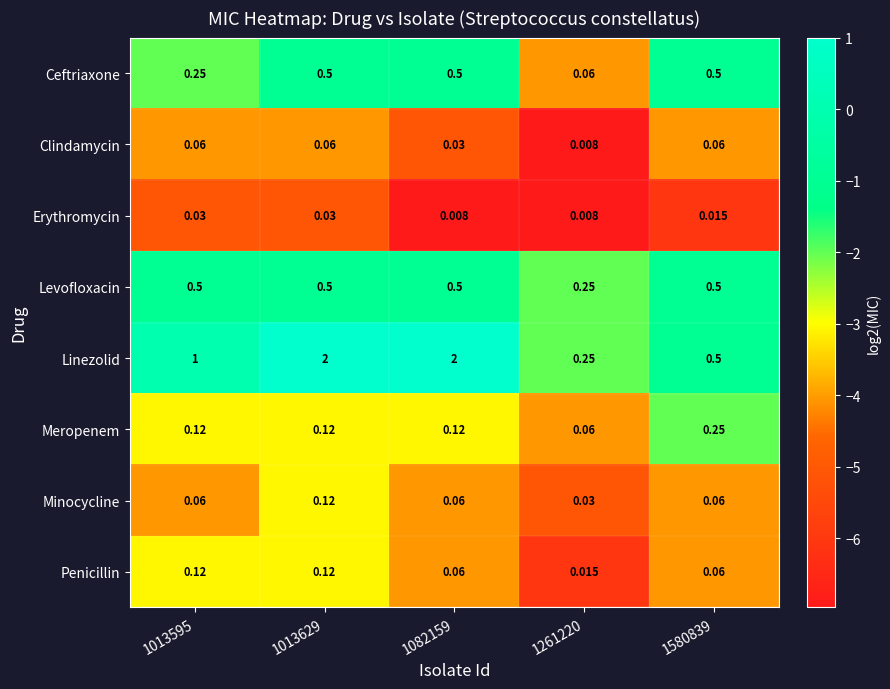

Count the number of categories in the chart.

5